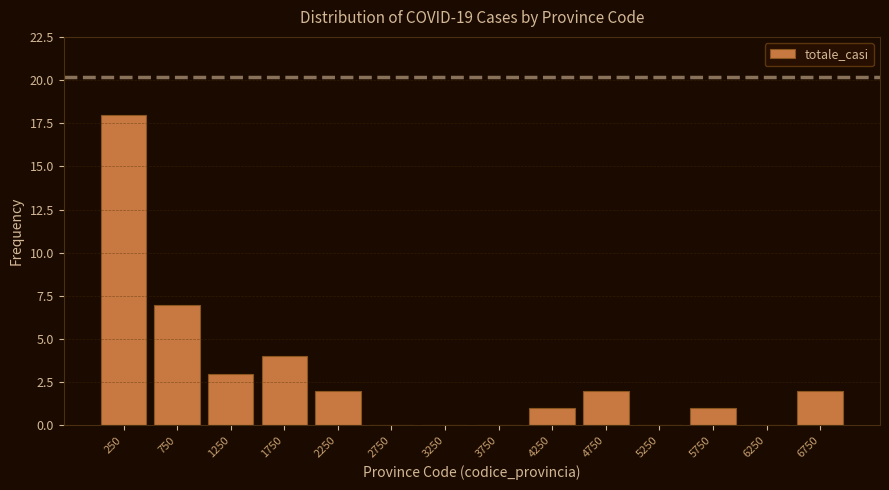

Reading left to right, list every bar in this chart as the range it spans on the x-axis followed by its height. The values are not printed on the chart, so give them approximately, as read against the axis.

0 to 500: 18
500 to 1000: 7
1000 to 1500: 3
1500 to 2000: 4
2000 to 2500: 2
2500 to 3000: 0
3000 to 3500: 0
3500 to 4000: 0
4000 to 4500: 1
4500 to 5000: 2
5000 to 5500: 0
5500 to 6000: 1
6000 to 6500: 0
6500 to 7000: 2